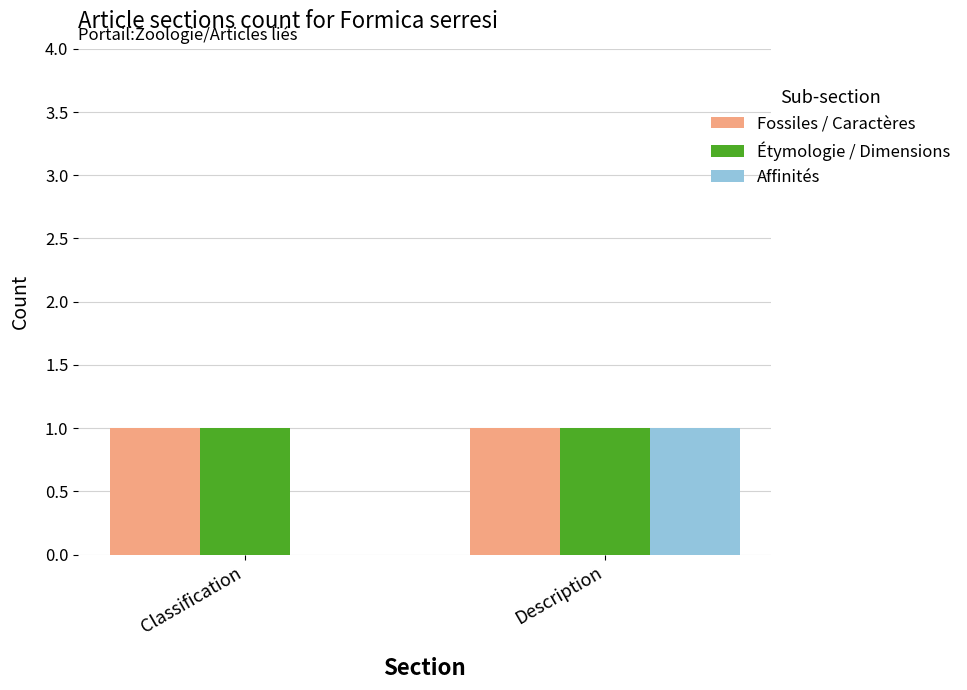

Is it true that Fossiles / Caractères equals 1 at Classification?

True